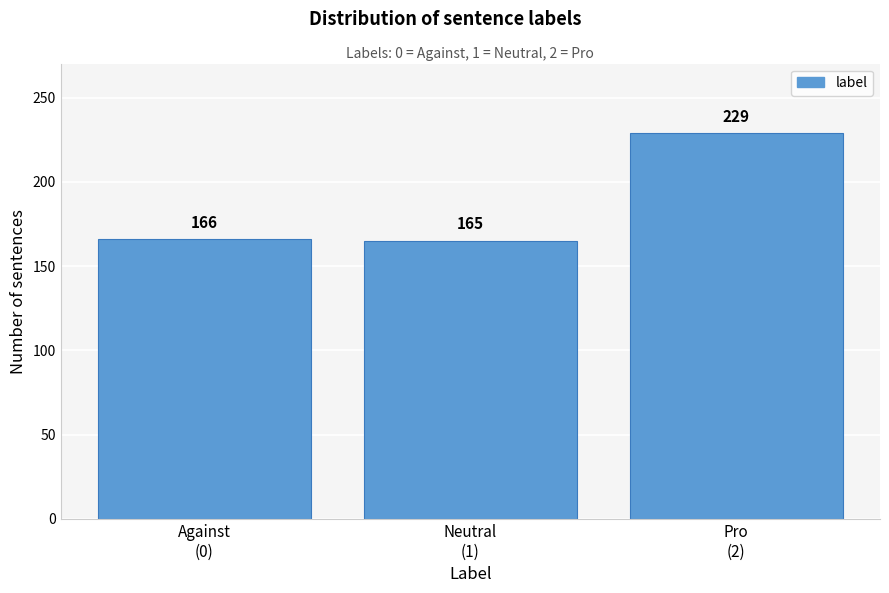

Reading left to right, extract all data points from this chart.

166	165	229